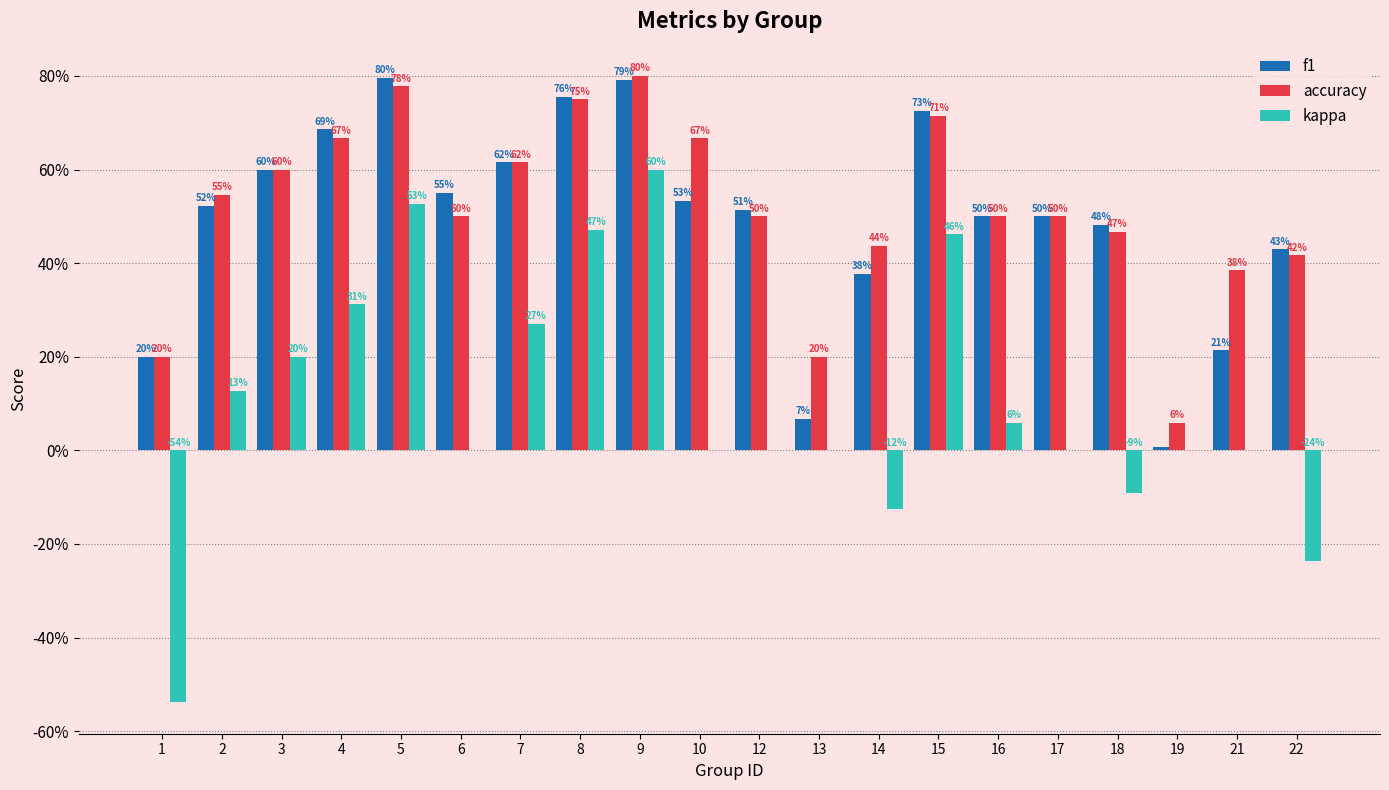

What are all the series names shown in the legend?

f1, accuracy, kappa